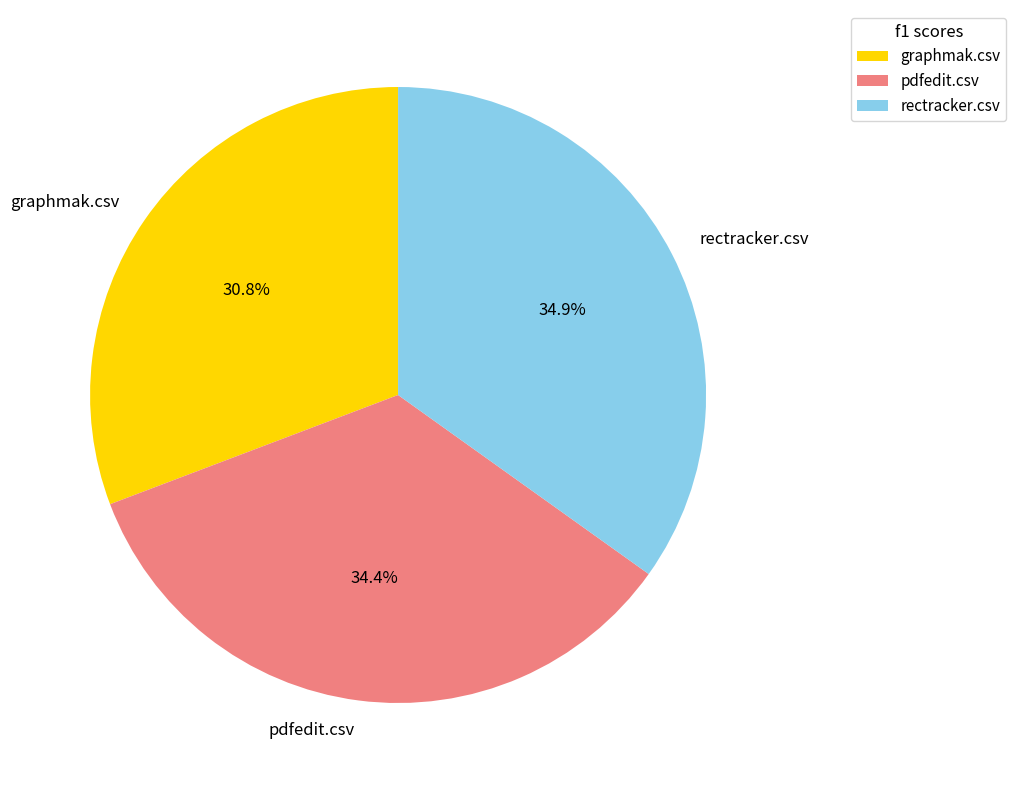

To the nearest percent, what is the difference between the largest and smallest slice percentages?

4%